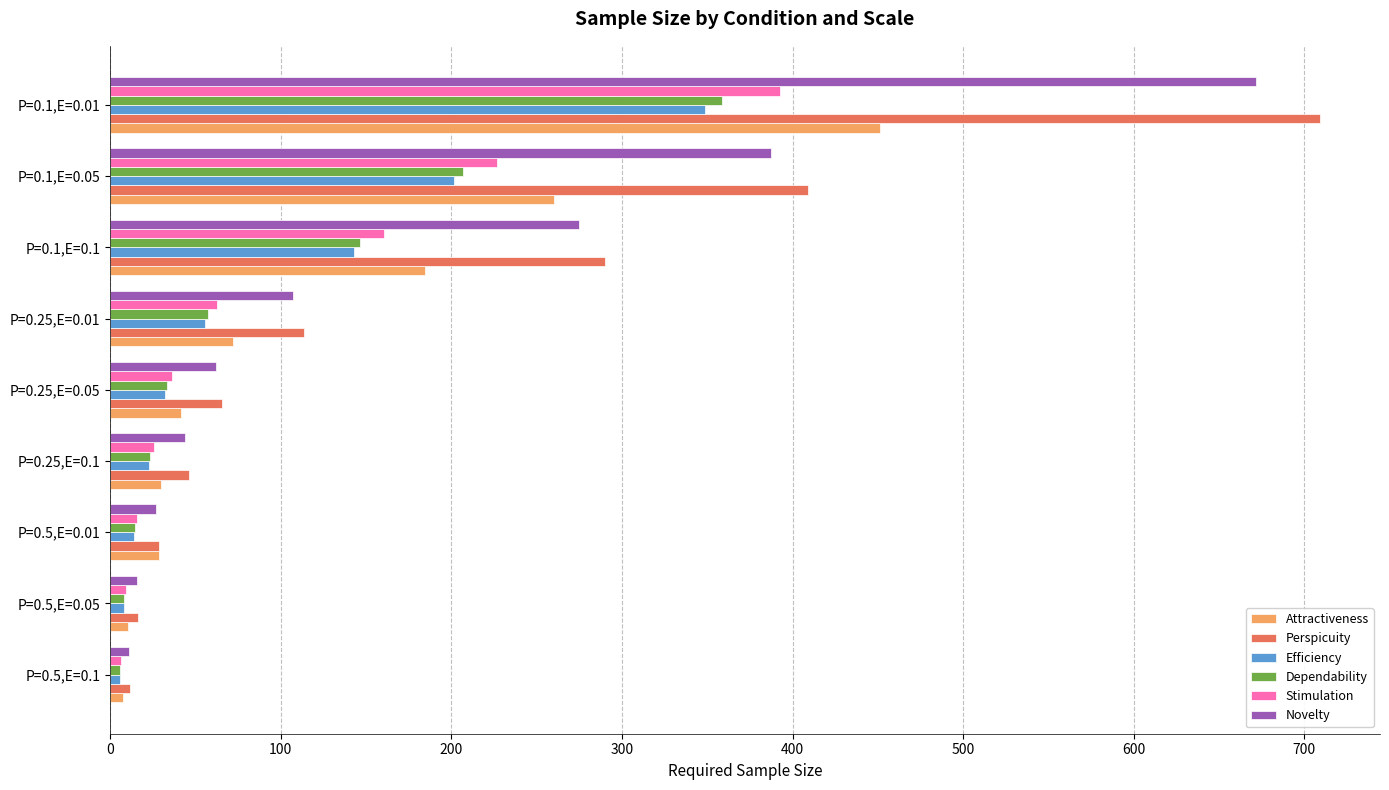

What is the spread (max minus min) of values at P=0.25,E=0.01?

57.6